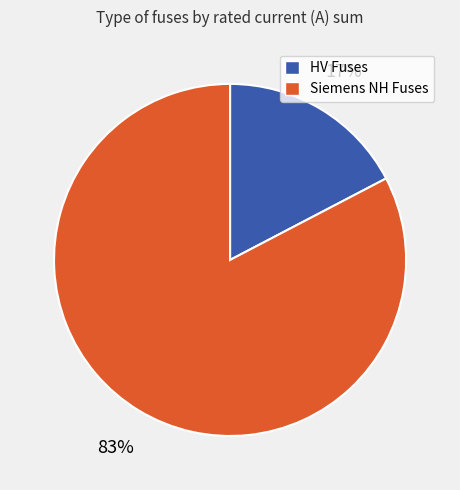

Is there a majority slice in this chart?

Yes